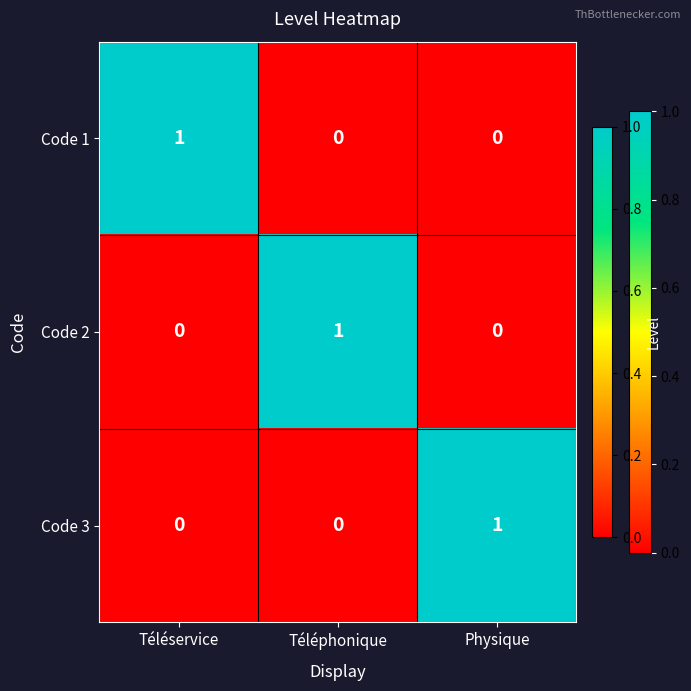

True or false: Code 2 has a value of 0 at Physique.

True